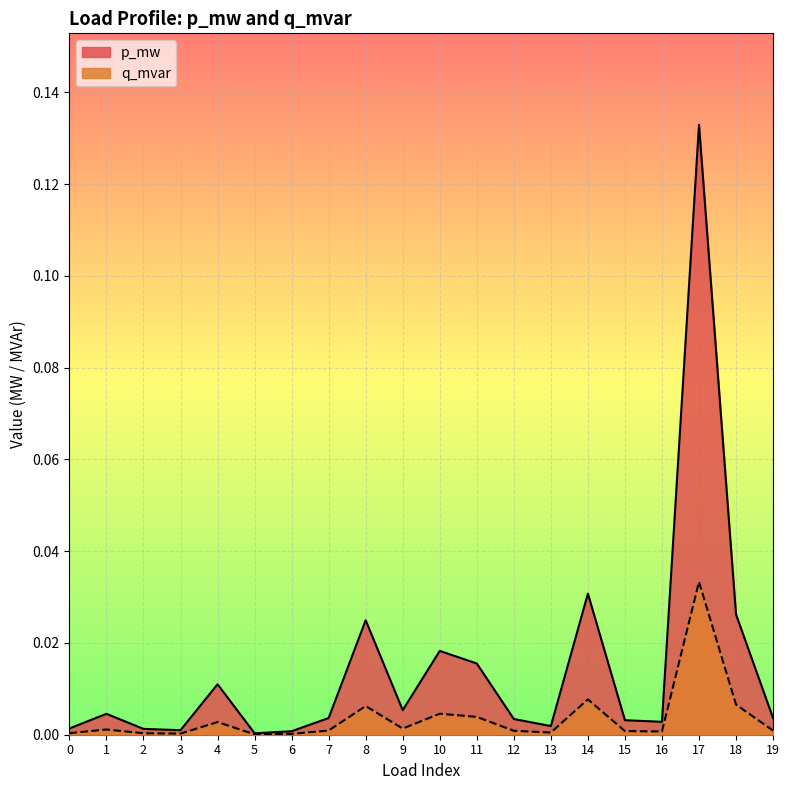

Which series has the widest spread of values?

p_mw